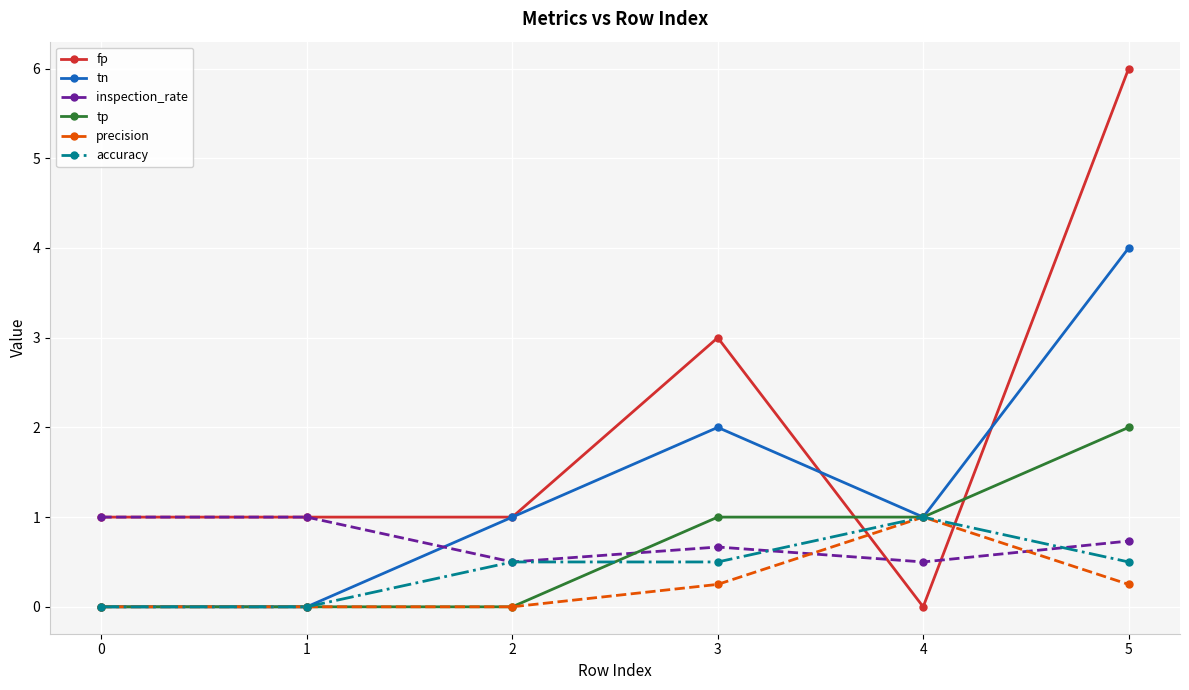

Between 0 and 5, which series saw the biggest shift?

fp